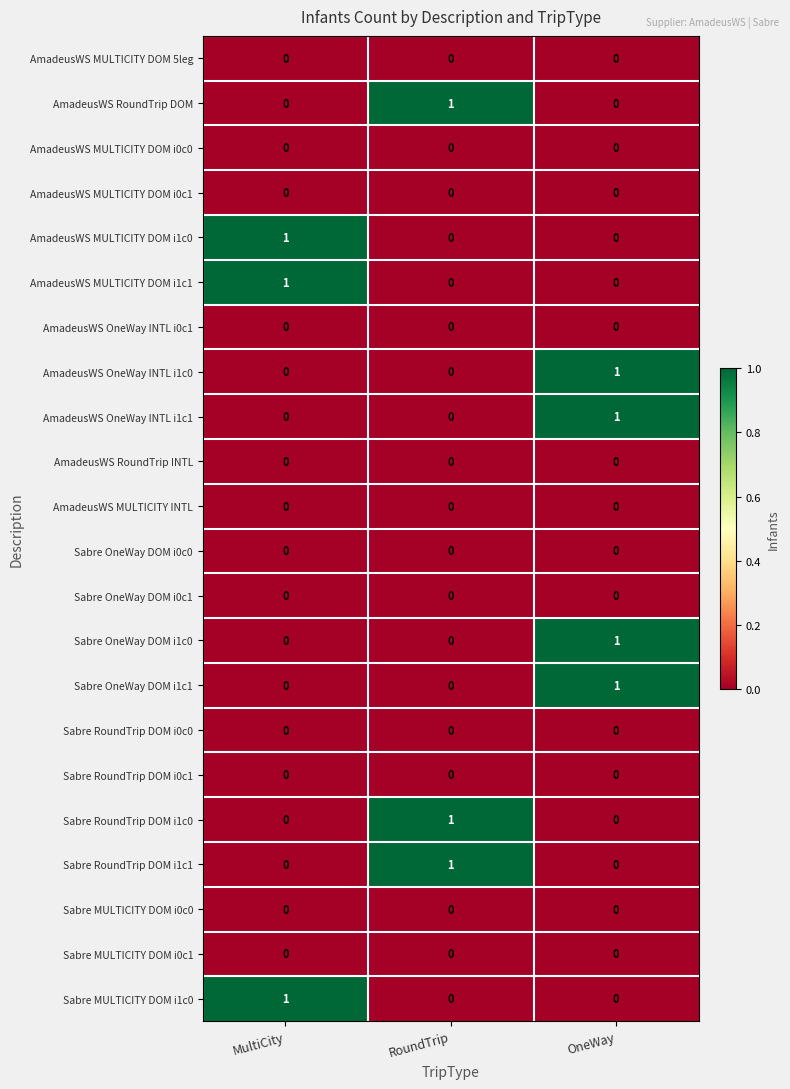

The value of Sabre RoundTrip DOM i0c1 at OneWay is 0. True or false?

True